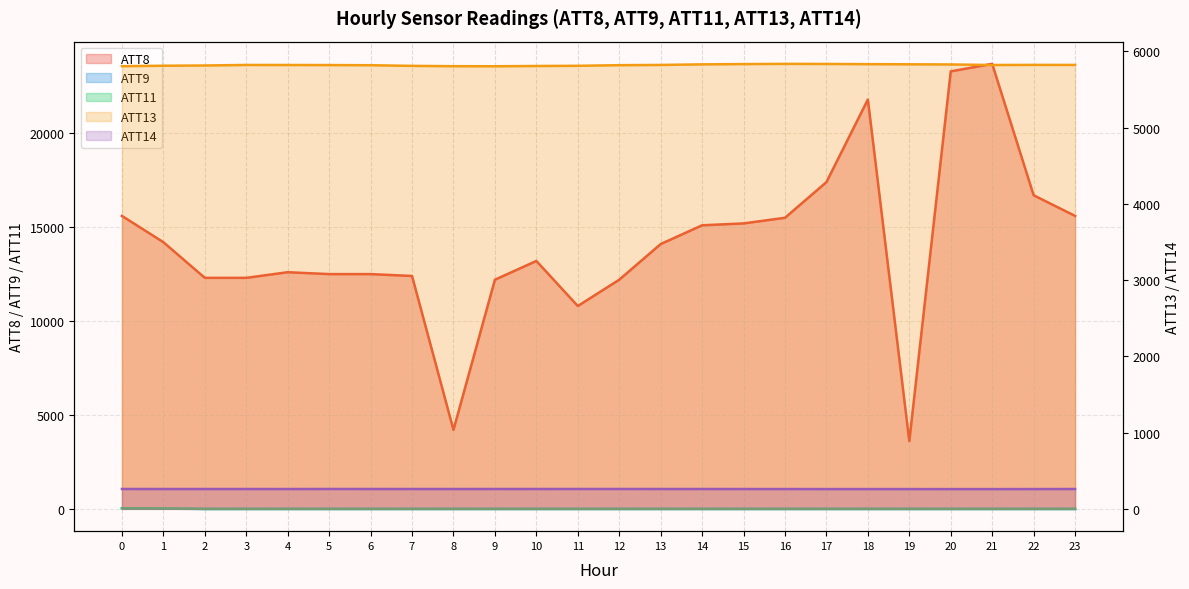

Between 21 and 23, which series saw the biggest shift?

ATT8